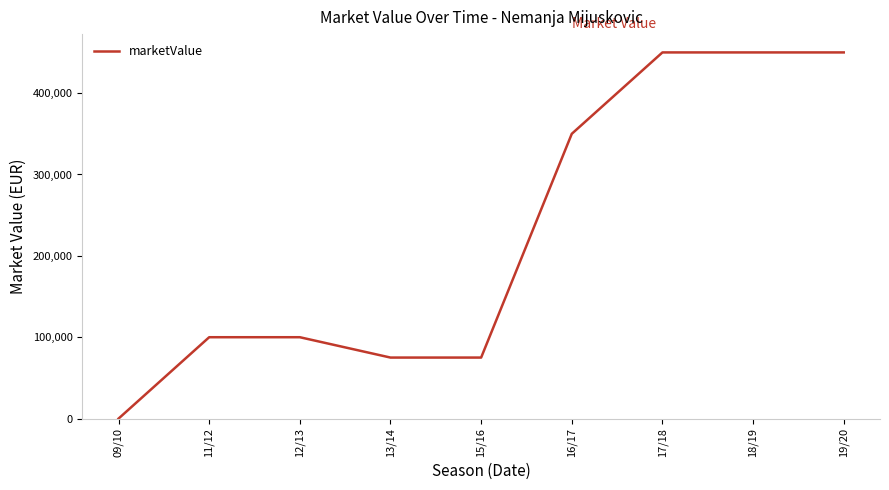

Which has a higher value, 16/17 or 12/13?

16/17